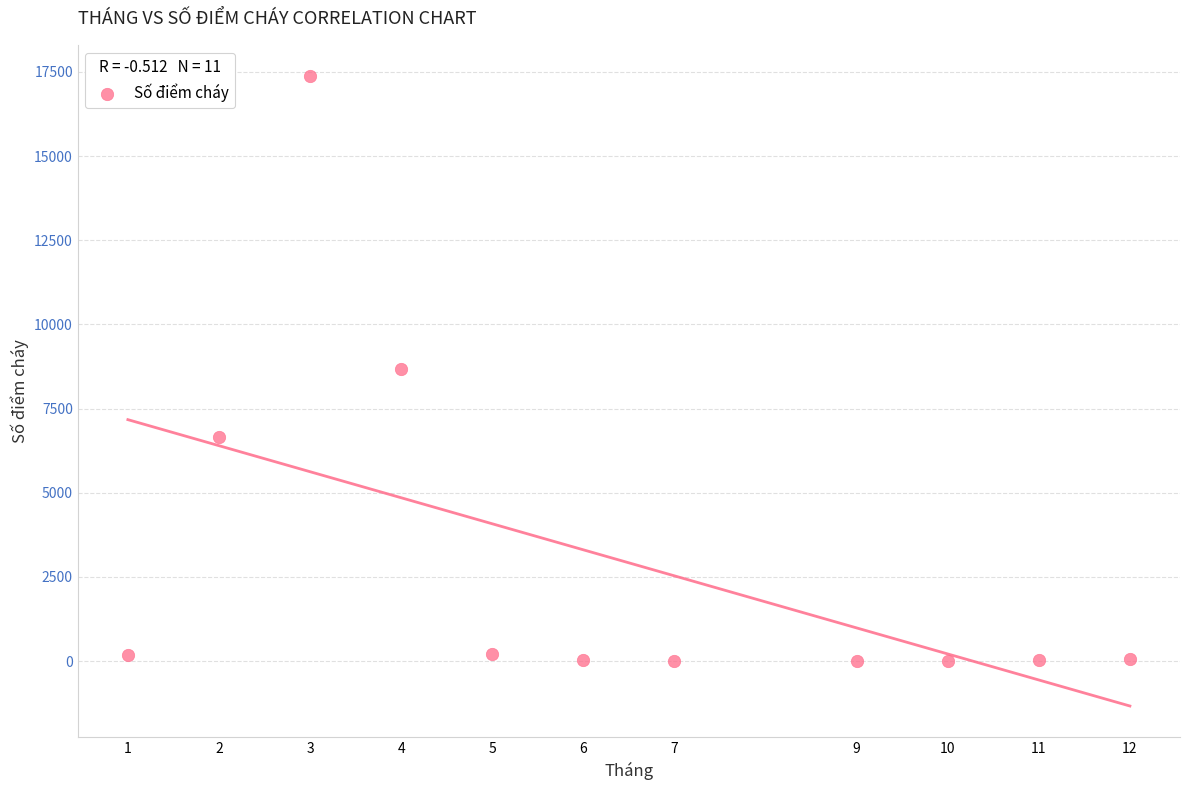

What is the range of X values (max minus min)?

11